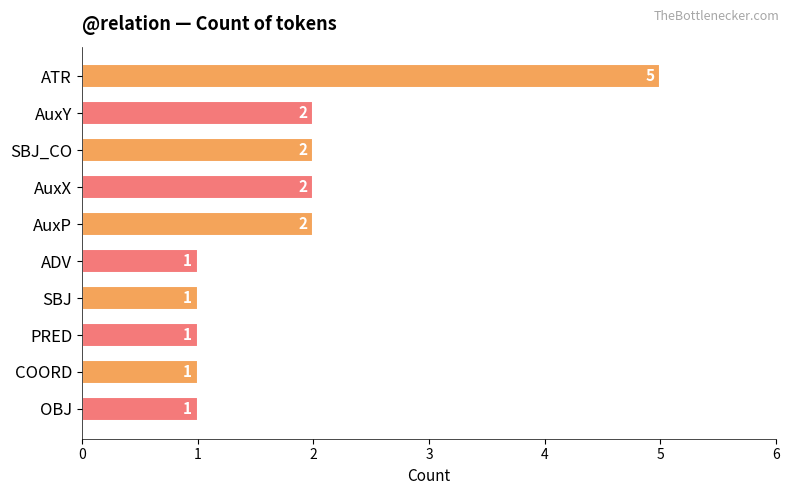

Between OBJ and AuxP, which is larger?

AuxP